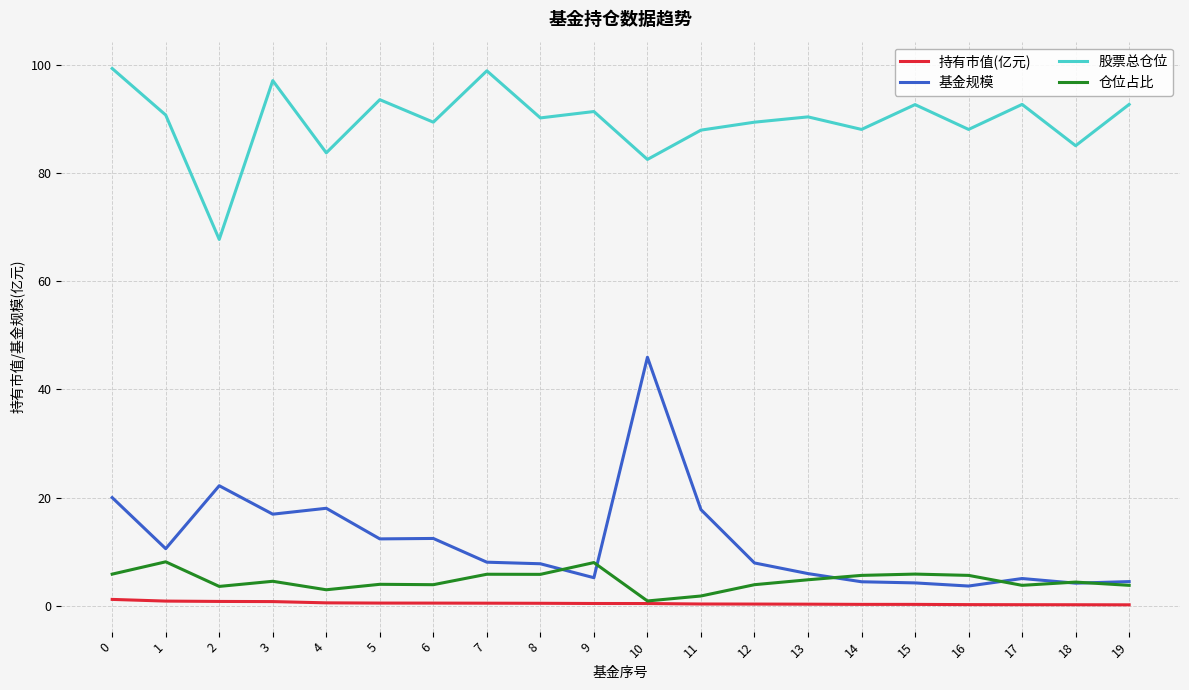

True or false: 仓位占比 and 基金规模 intersect in this chart.

True